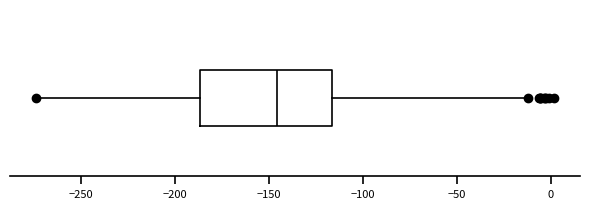

Read this box plot against the x-axis: the position of the median line, the range covered by the box, and the ends of both whiskers. The values are not printed on the chart, so give them approximately, as read against the axis.

median -145, box -185 to -115, whiskers -275 to -15